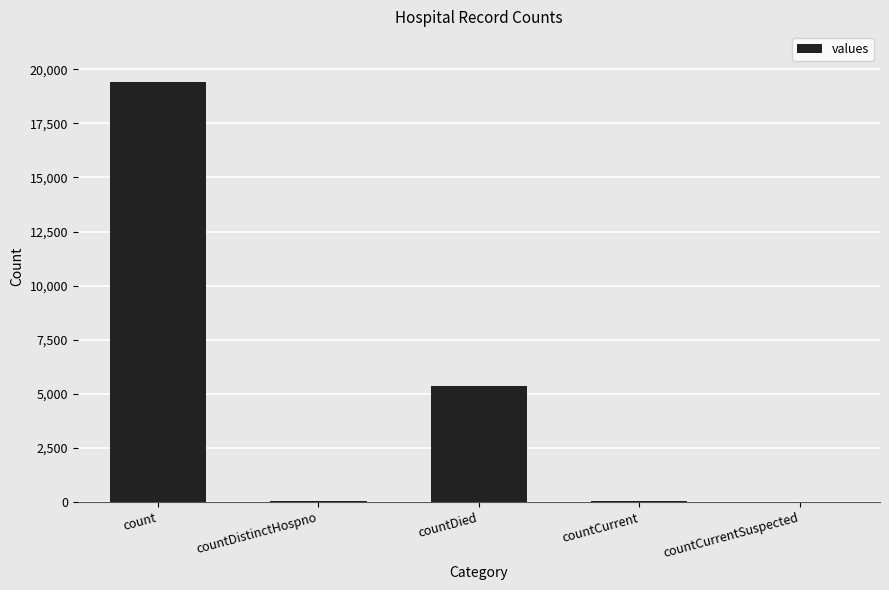

Are the bars horizontal?

No